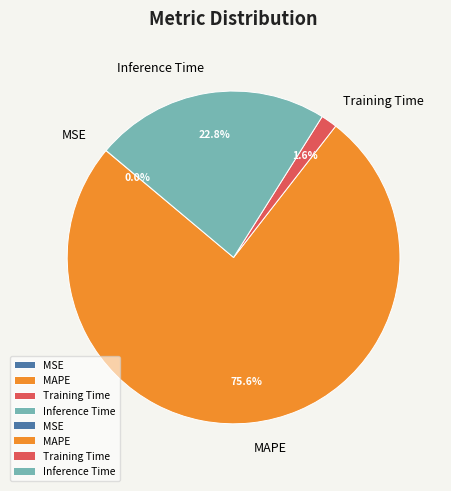

Approximately how many times larger is the value at MAPE compared to Inference Time?

3.3